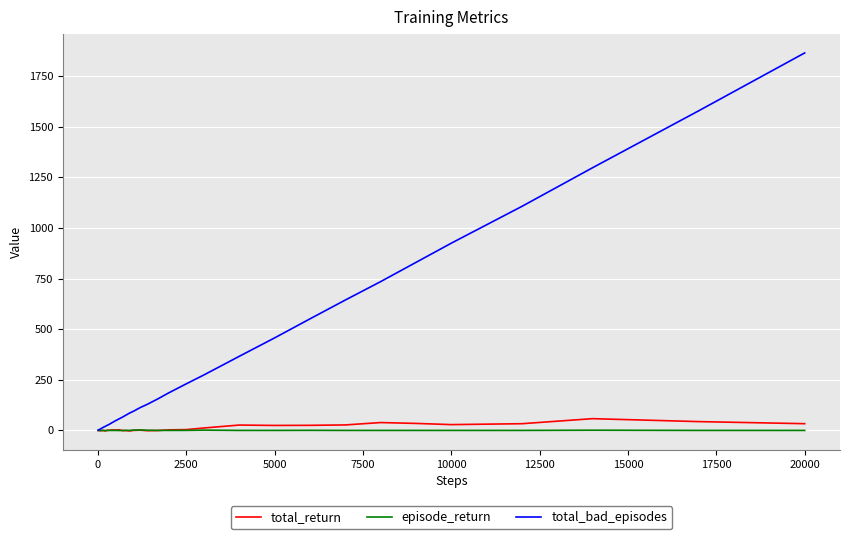

What is the maximum value for episode_return?

2.2